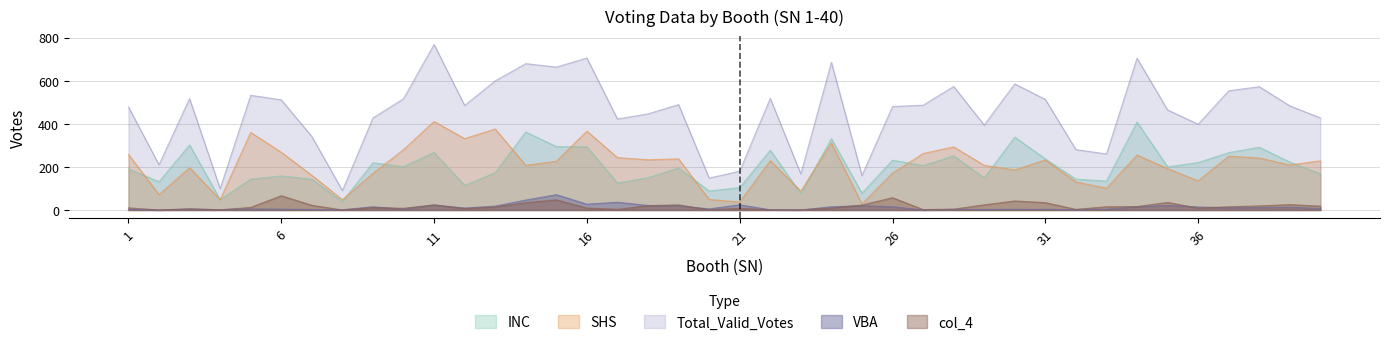

Where is the first local minimum for Total_Valid_Votes?

2